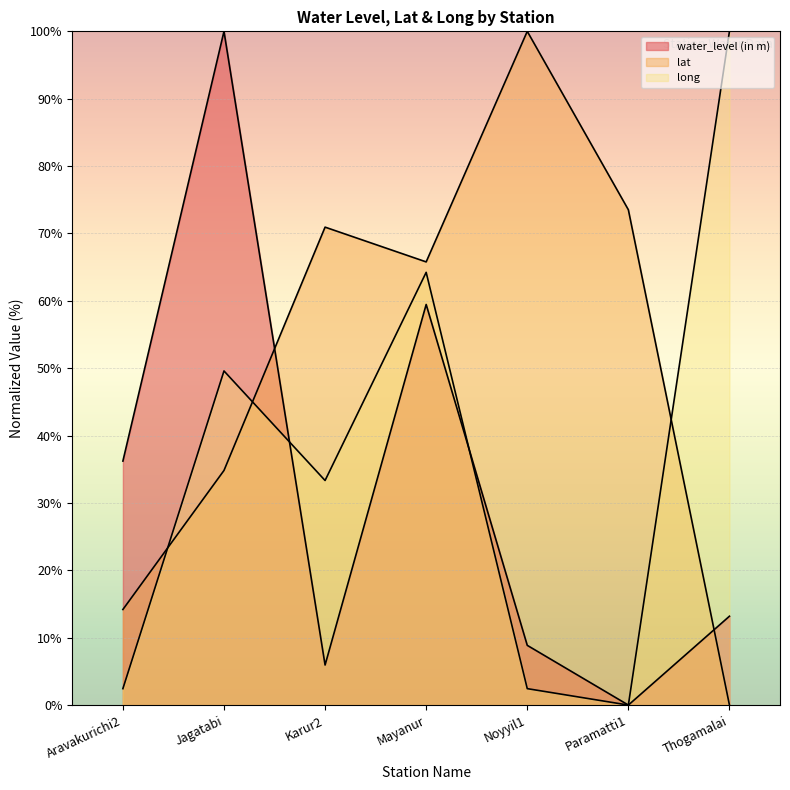

The value of long at Thogamalai is 55.4. True or false?

False